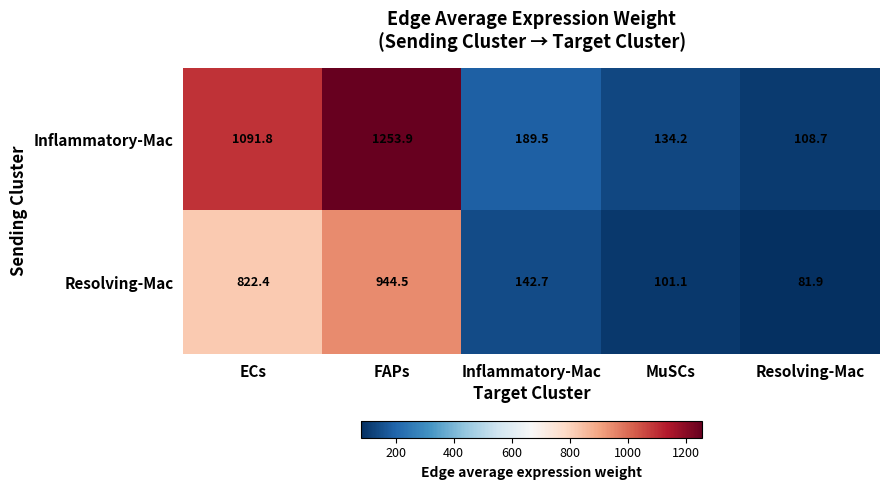

What is the difference between the Inflammatory-Mac values at MuSCs and ECs?

957.6